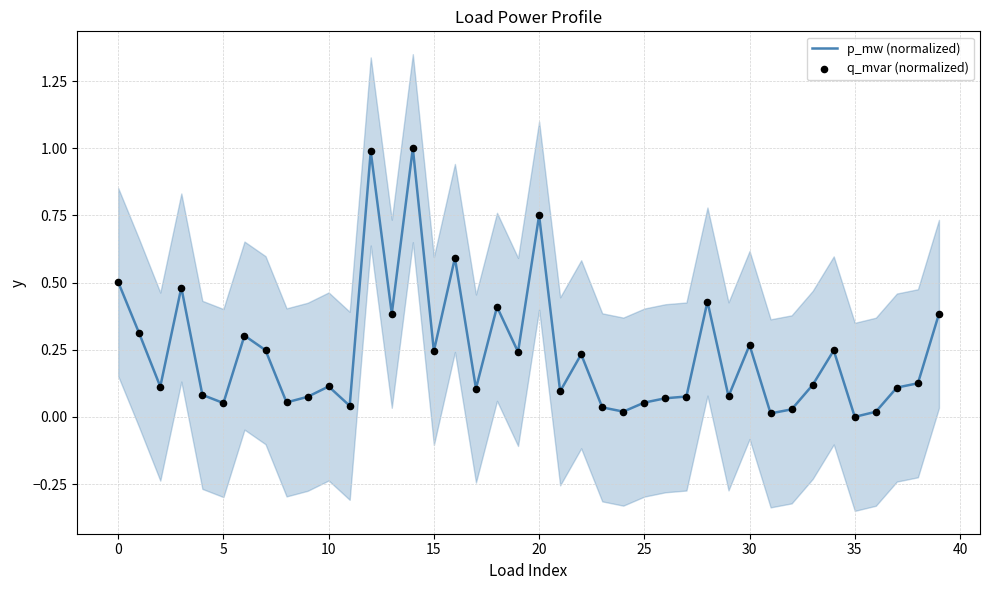

At which category is the sum across all series the highest?

14